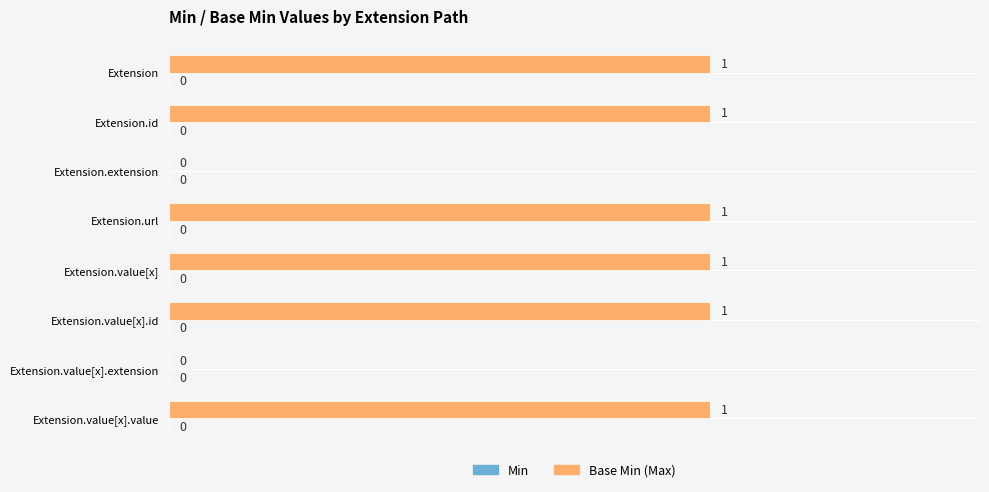

What is the sum of all values?

6